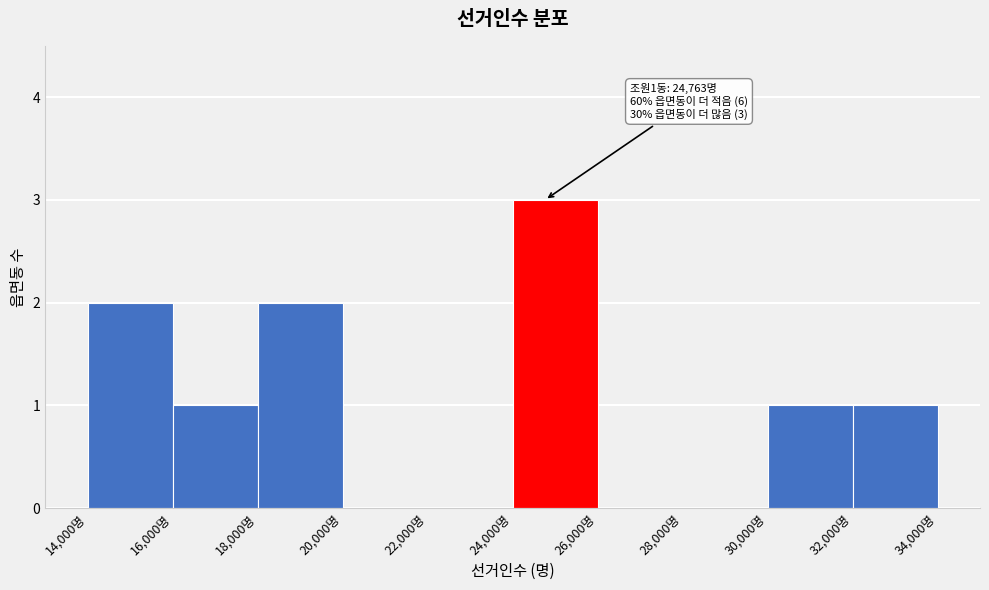

Which range on the x-axis has the tallest bar?

24000 to 26000